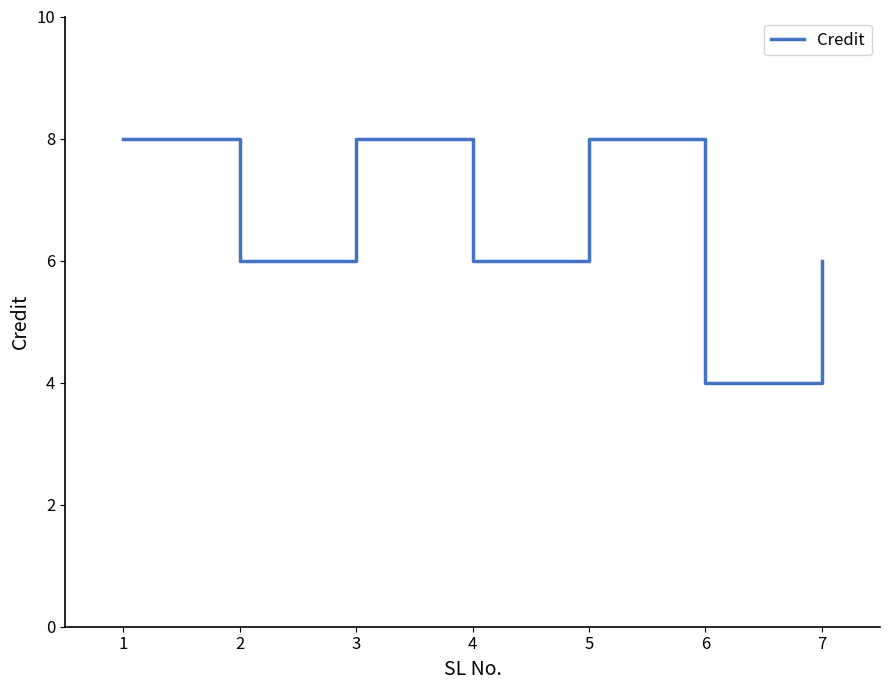

What is the maximum value shown in the chart?

8